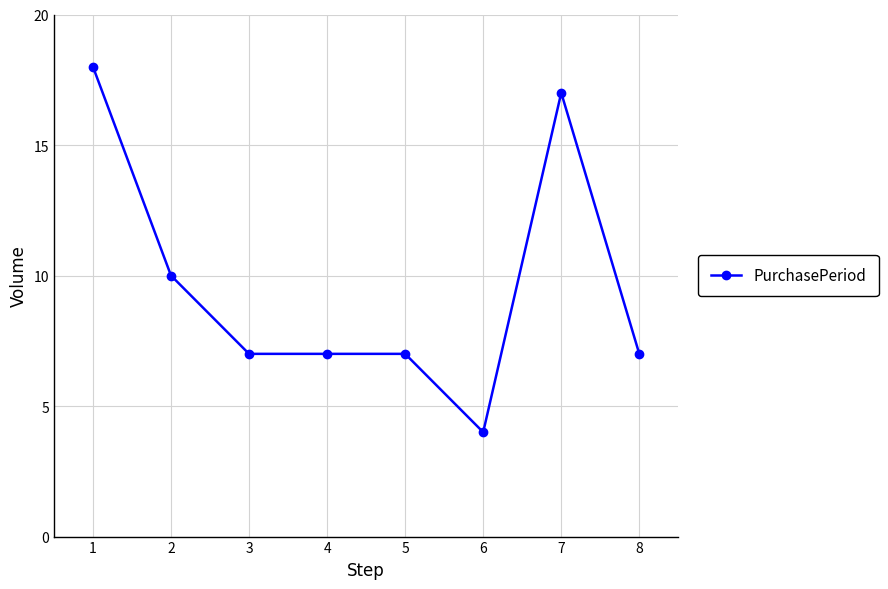

The value at 5 is 7. True or false?

True